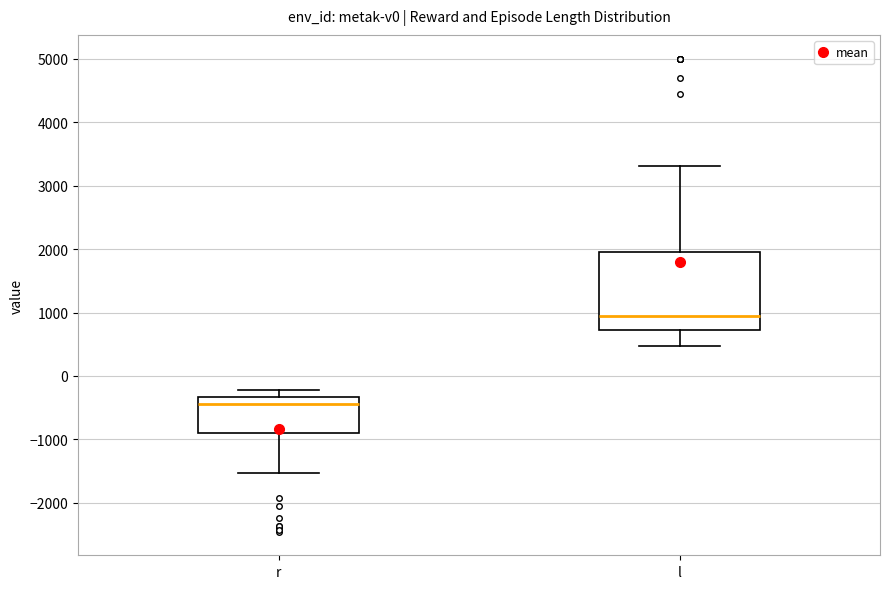

Reading left to right, transcribe this box plot: for each box, give where its median line is, the range the box spans, and where its two whiskers end, as read against the y-axis. The values are not printed on the chart, so give them approximately, as read against the axis.

r: median -400, box -900 to -300, whiskers -1500 to -200
l: median 900, box 700 to 2000, whiskers 500 to 3300